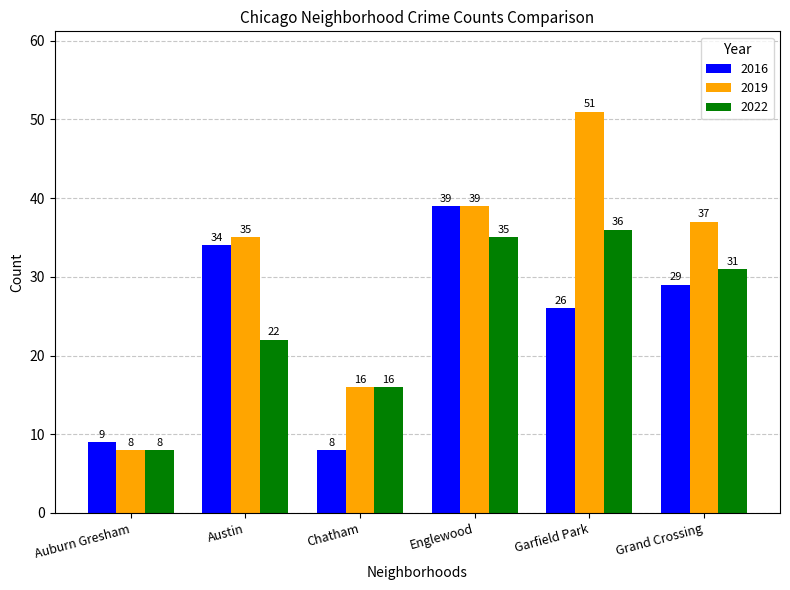

Where does the 2022 series first go above 31?

Englewood